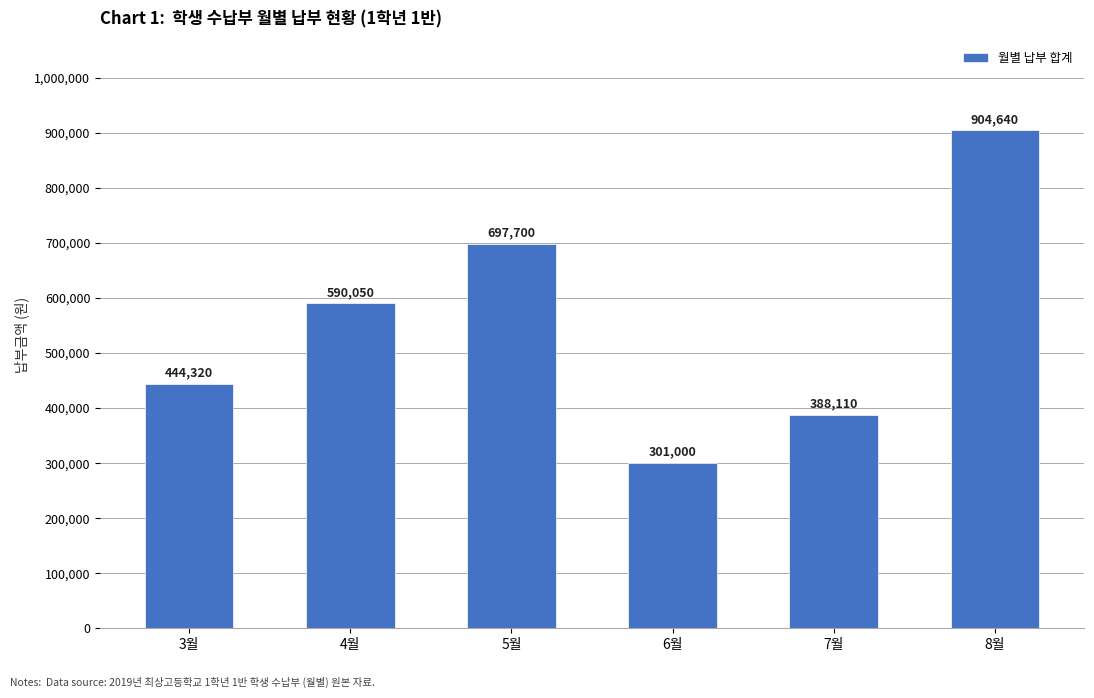

Are the bars grouped side by side (vs. stacked)?

No